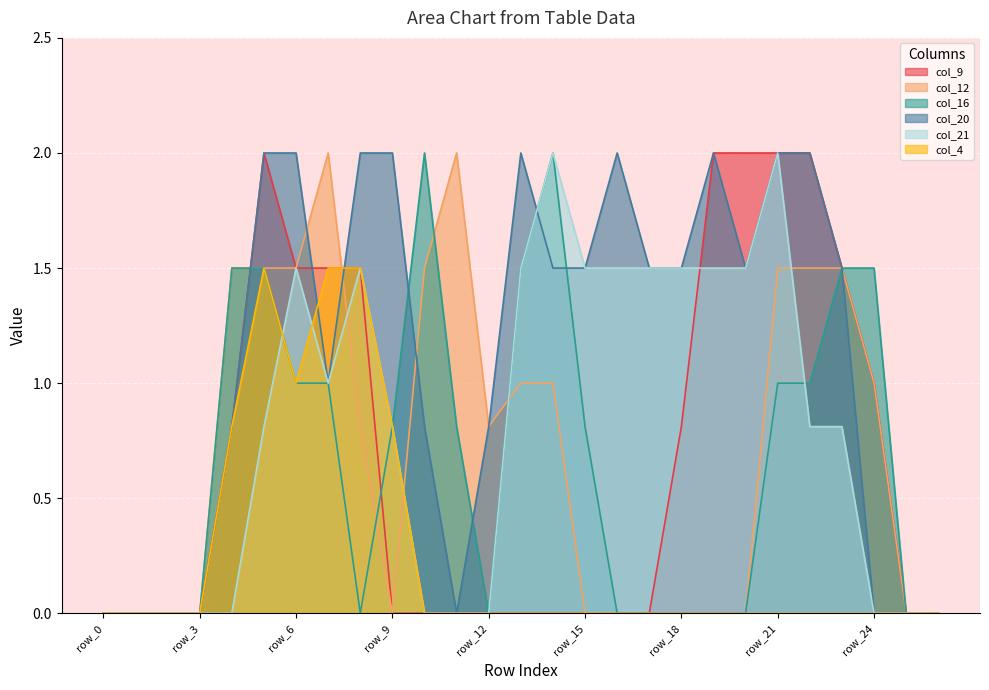

Count the number of categories in the chart.

27